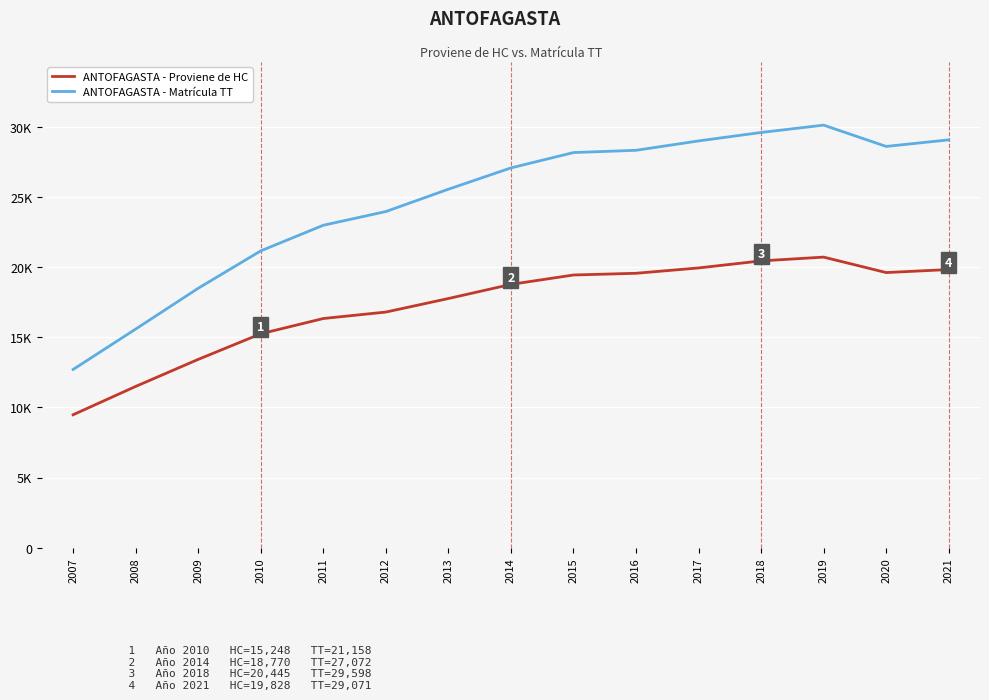

What is the value of the ANTOFAGASTA - Matrícula TT point at the 10th from the left?

28327